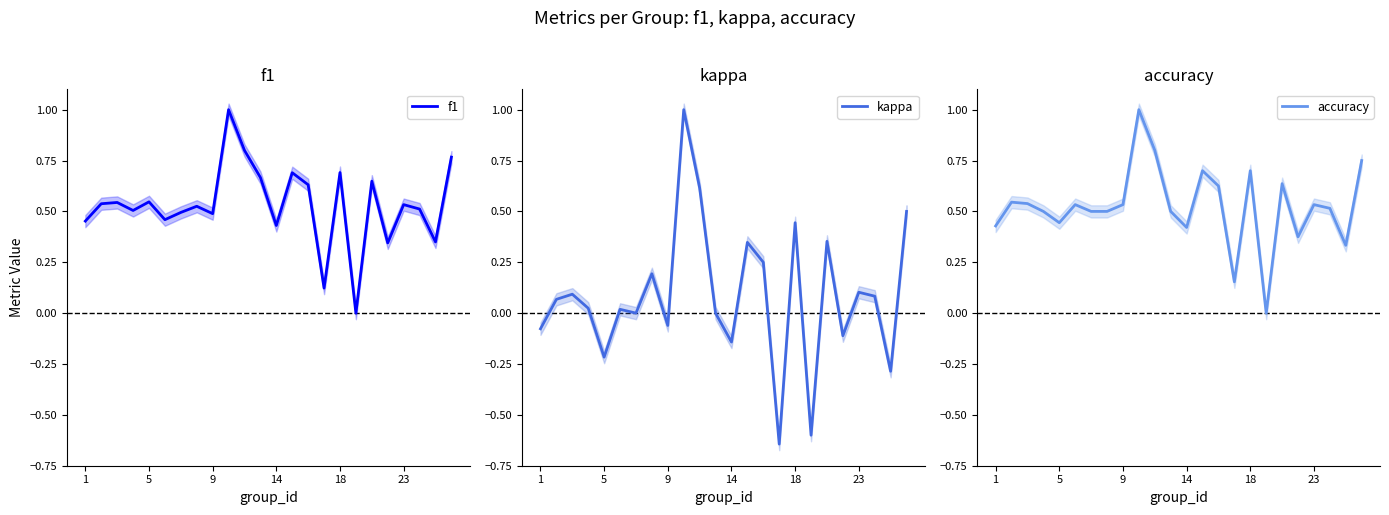

What is the highest value of the f1 series?

1.0